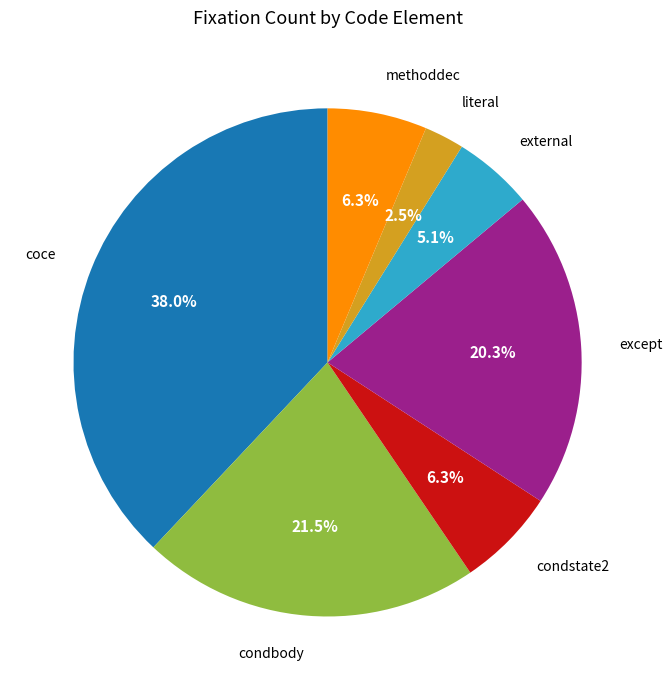

Does any single category account for the majority?

No